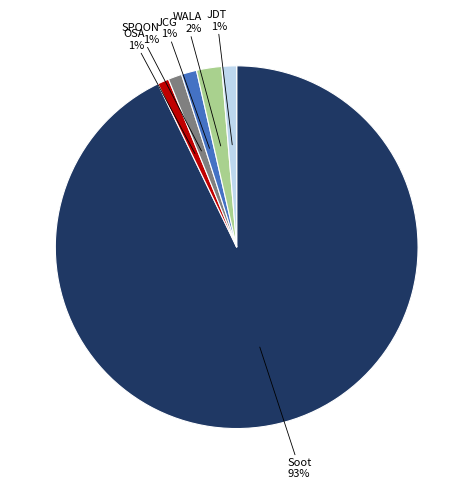

To the nearest percent, what is the average slice percentage?

17%